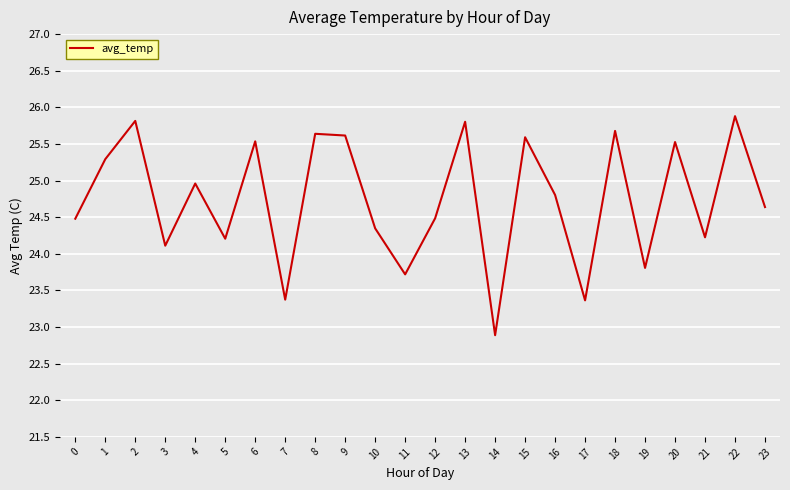

True or false: the data has more than 2 interior local peaks.

True